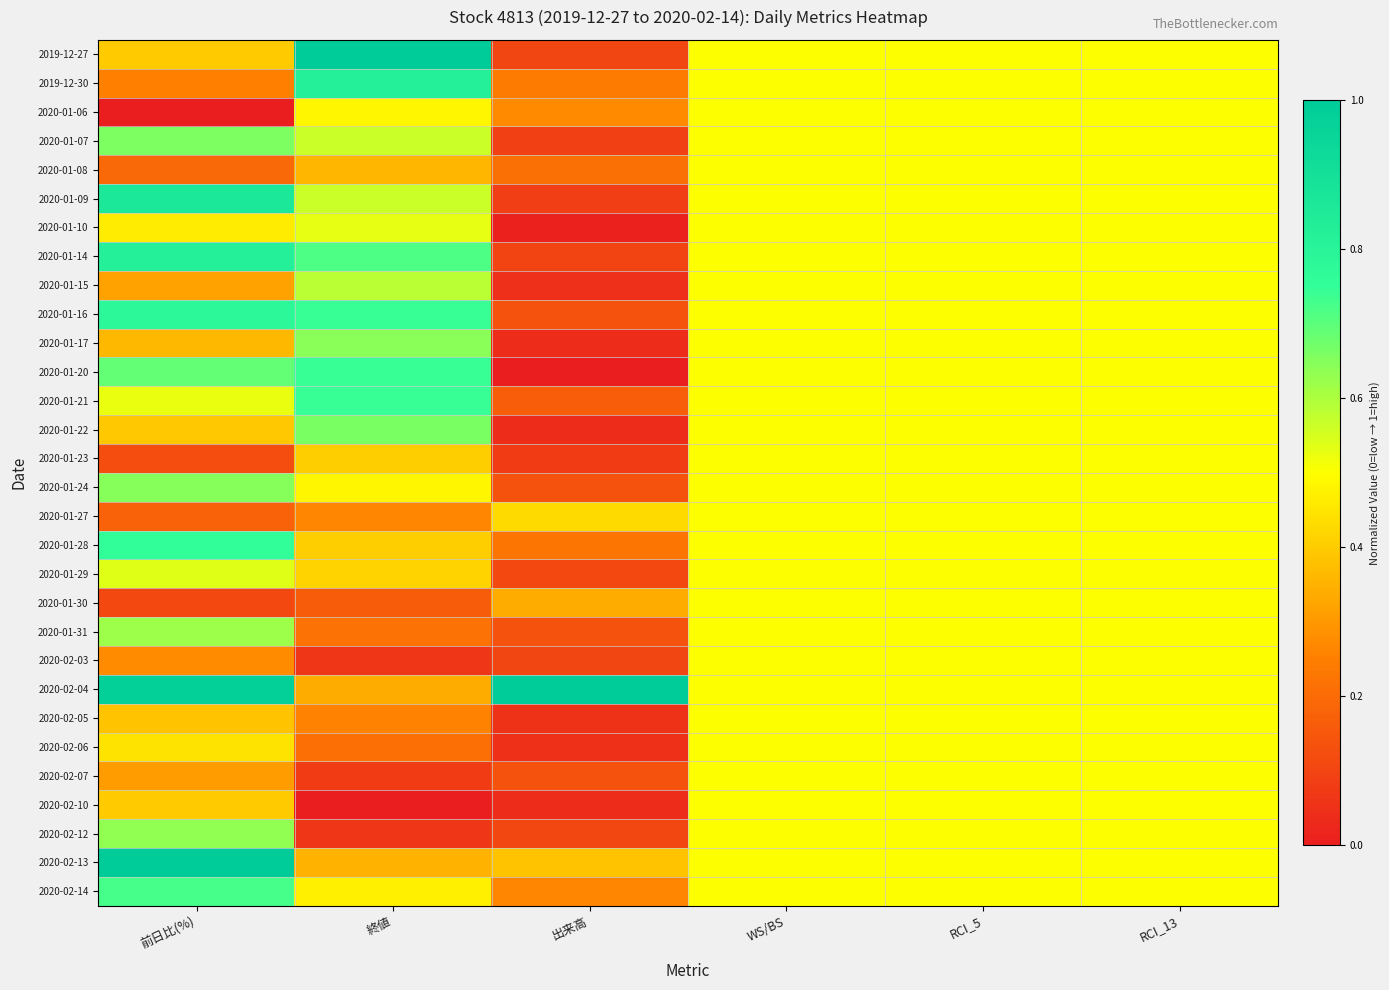

Which has a higher value, WS/BS or 前日比(%)?

WS/BS